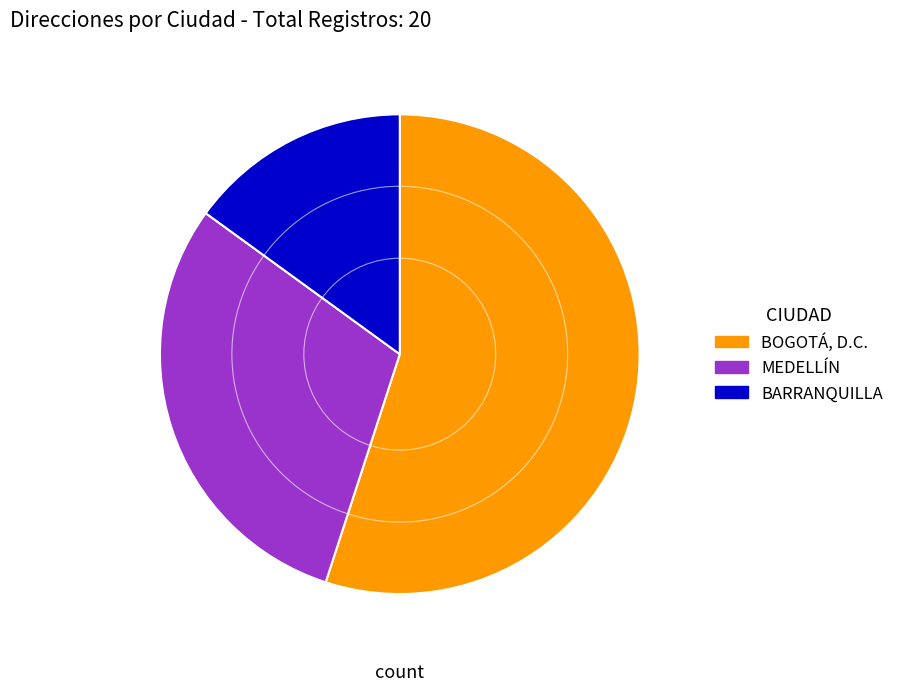

Is there any slice that represents more than half of the pie?

Yes